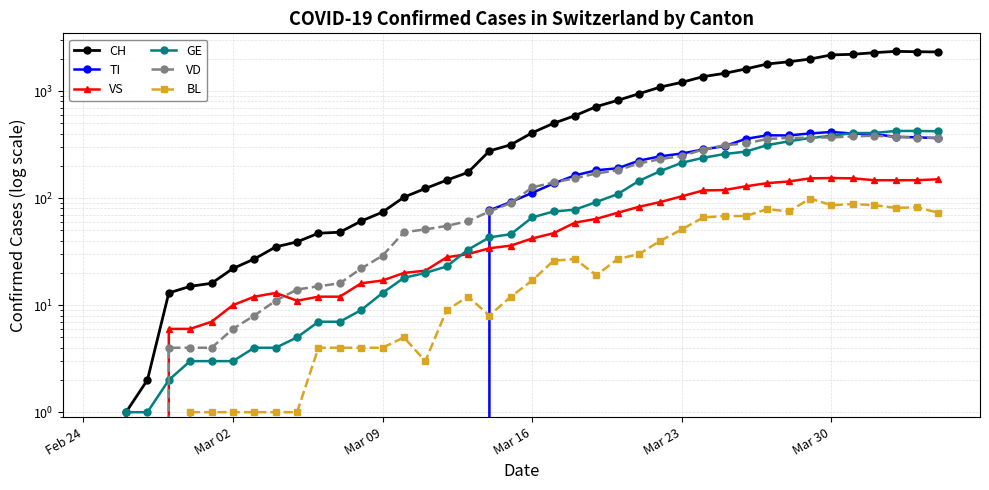

After their last crossing, which series has the higher values: GE or VD?

GE